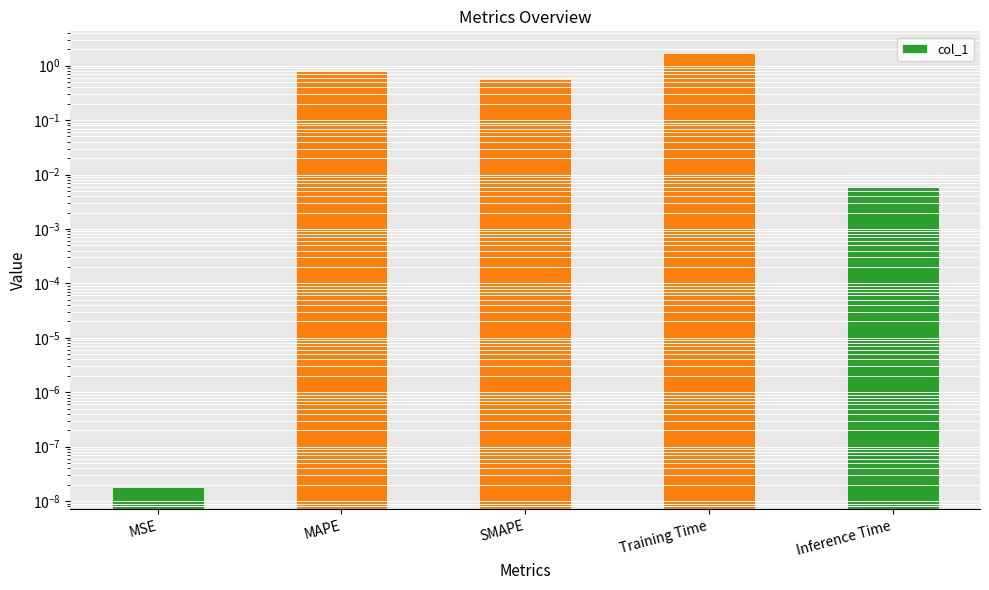

Reading left to right, transcribe all the data shown in this chart.

0.0	0.8	0.6	1.7	0.0